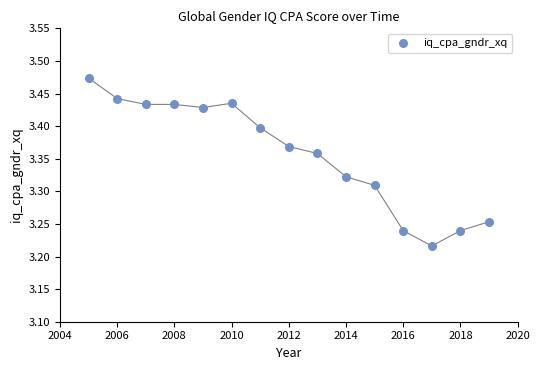

What is the range of Y values (max minus min)?

0.3